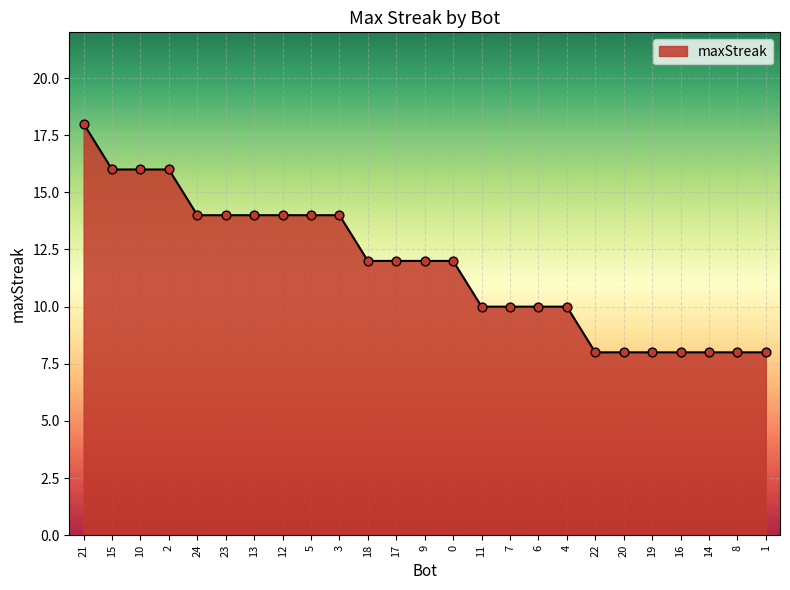

What is the ratio of the value at 22 to the value at 6?

0.8